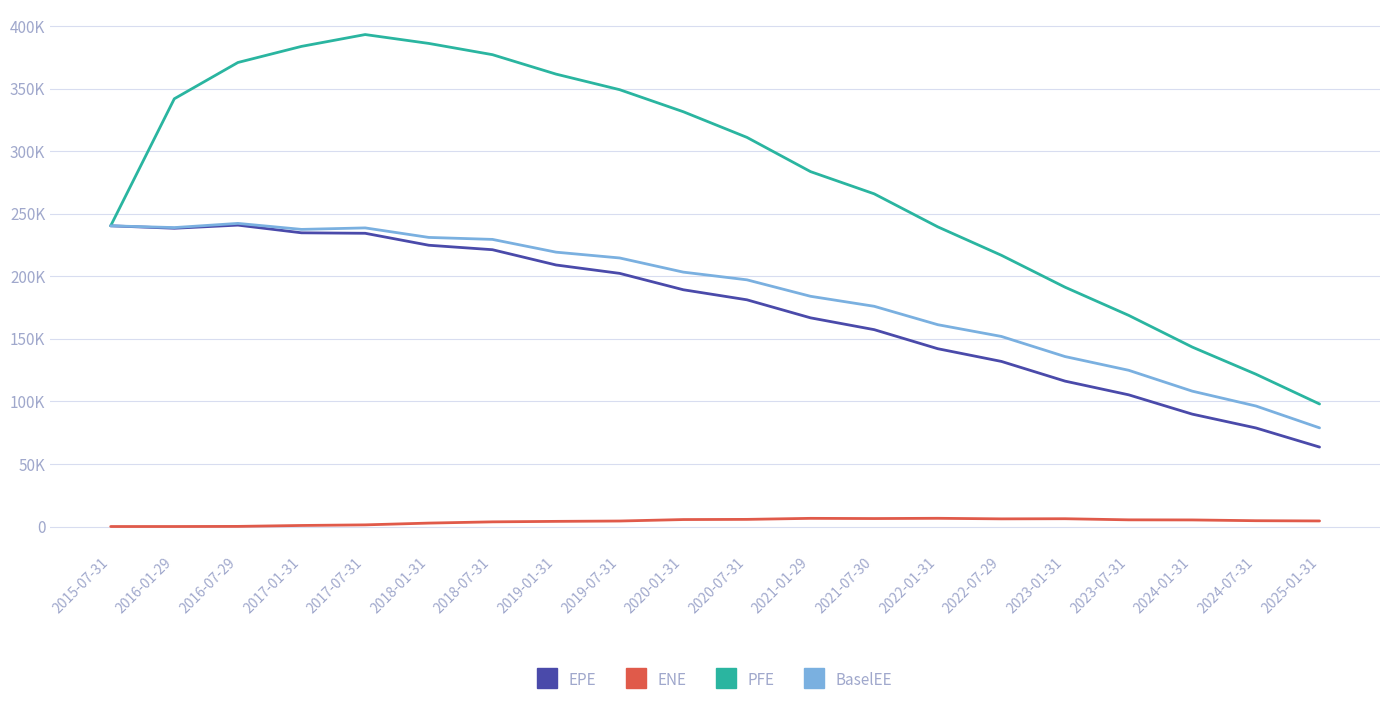

What is the difference between the highest and lowest values at 2018-01-31?

383493.0